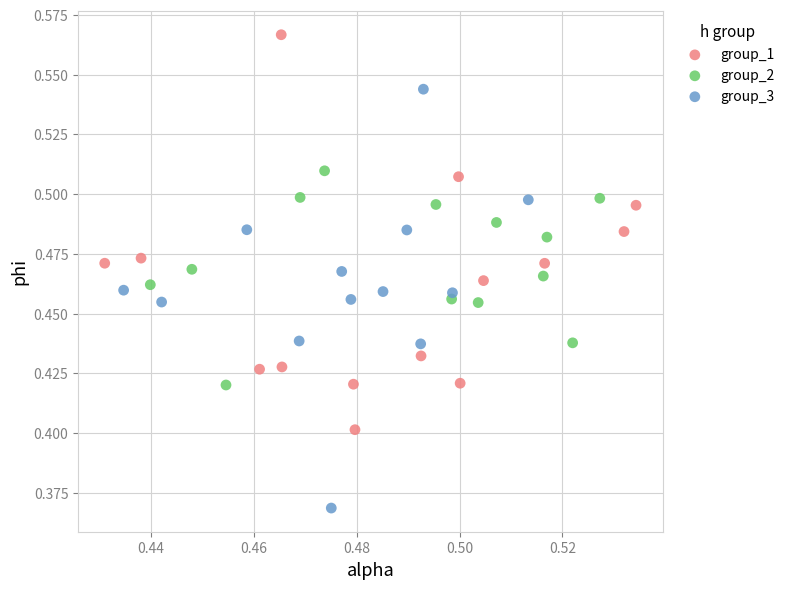

Which series contains the highest Y value?

group_1